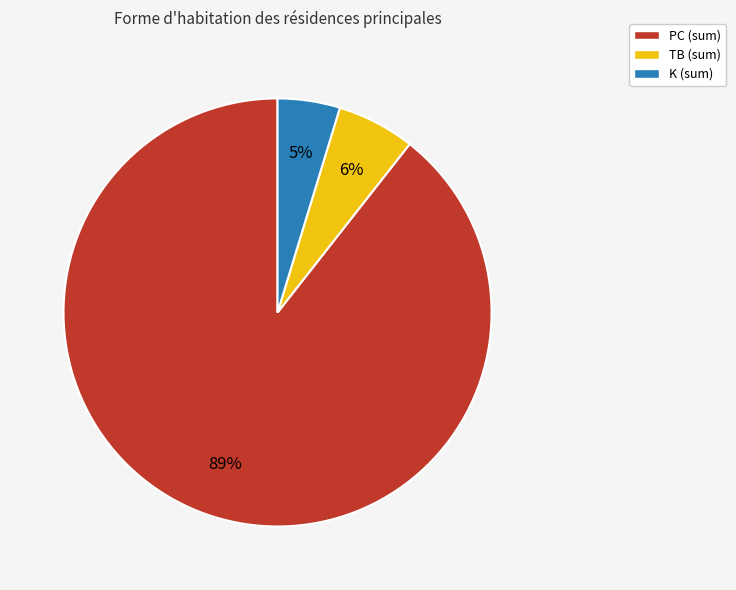

Do K (sum) and TB (sum) together represent more than half of the pie?

No